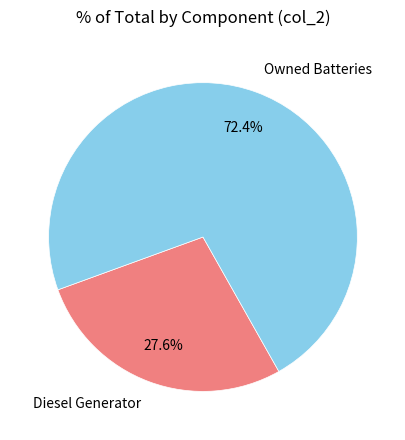

How many segments does this pie chart have?

2